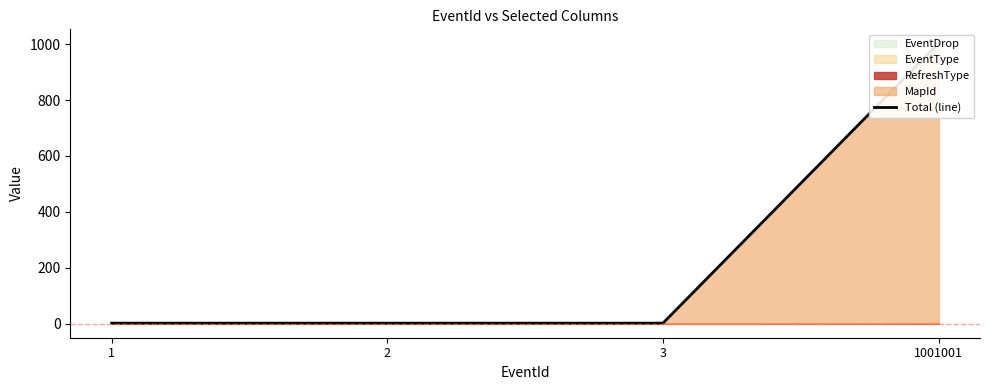

Count the values in the range 2 to 1003.

4